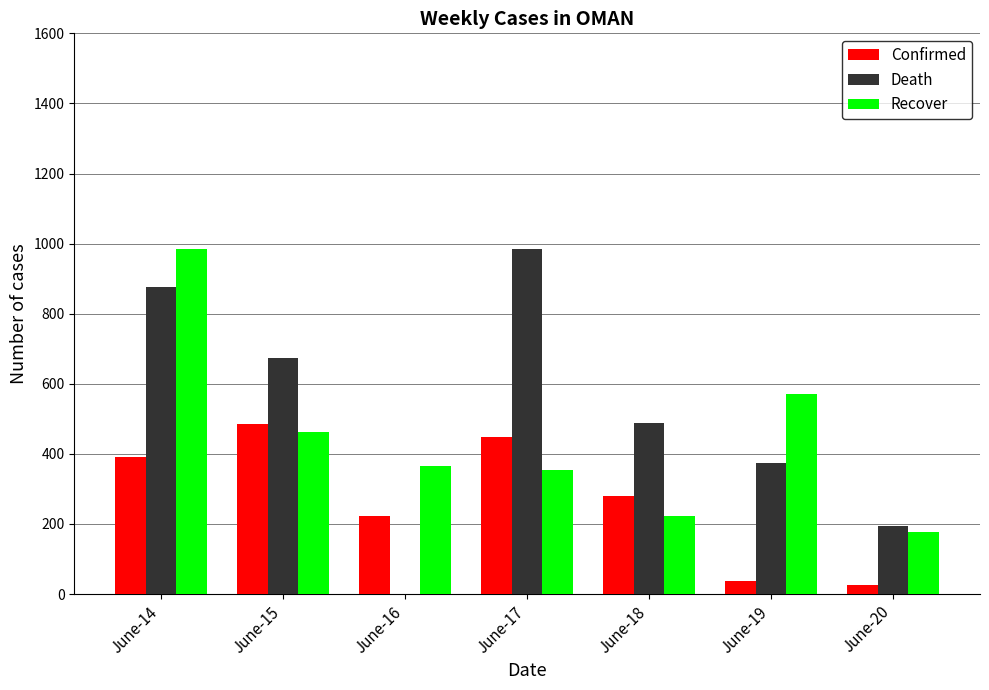

Which category has the highest value in the Recover series?

June-14